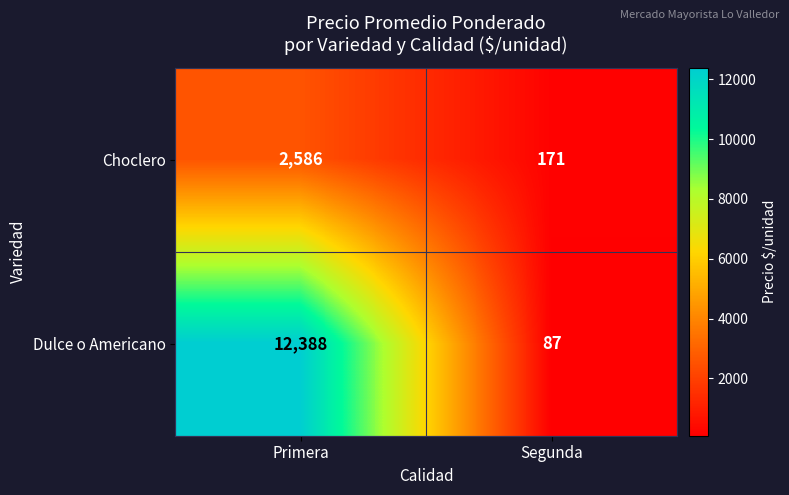

What is the total value across all series at Segunda?

258